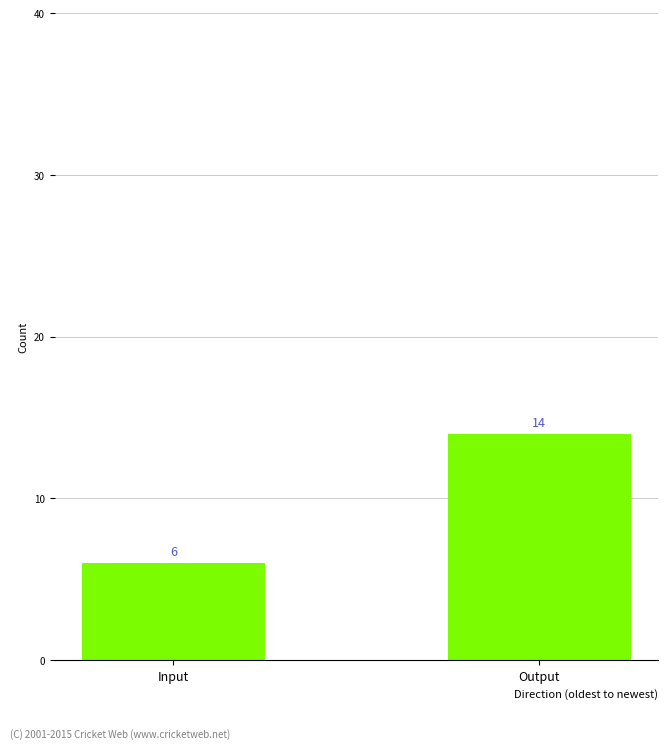

Are the bars horizontal?

No